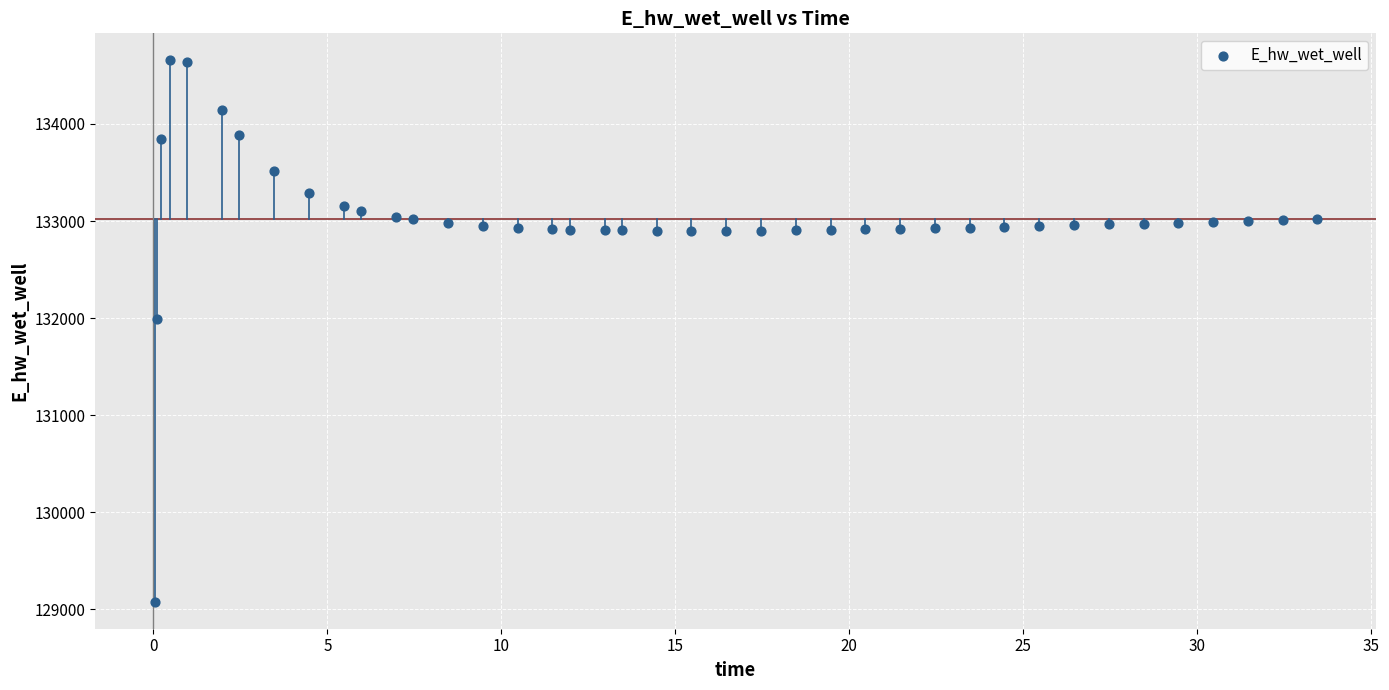

What is the range of X values (max minus min)?

33.4